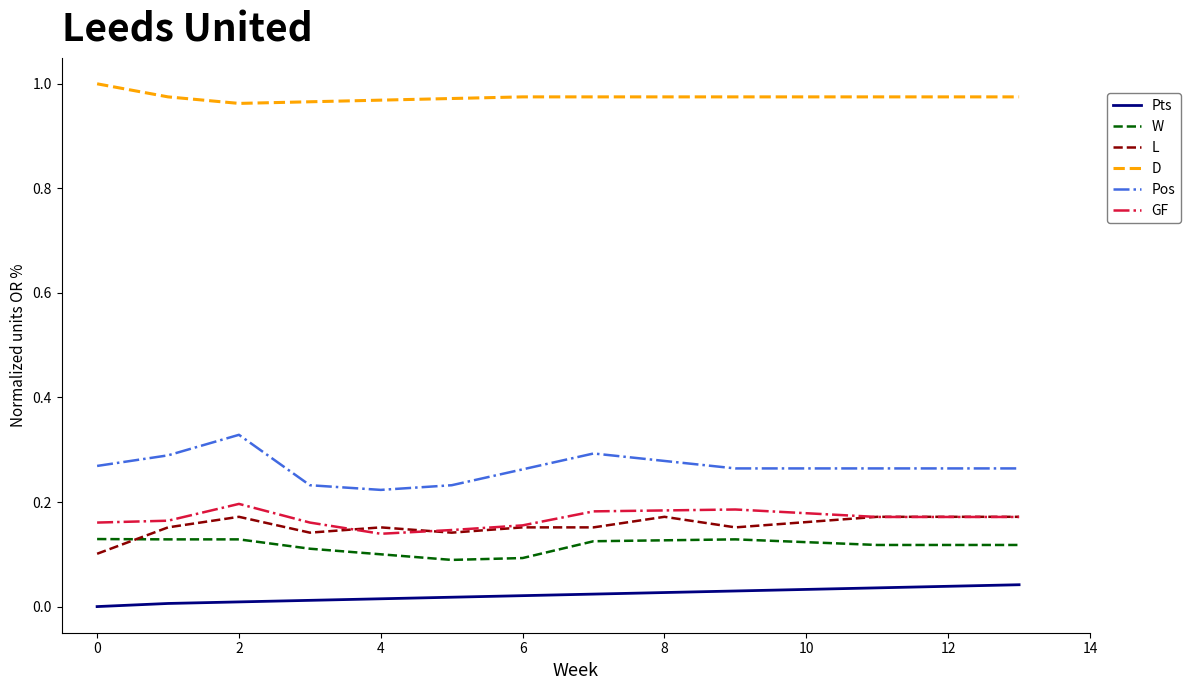

In GF, how many points are higher than both neighbors (excluding endpoints)?

2